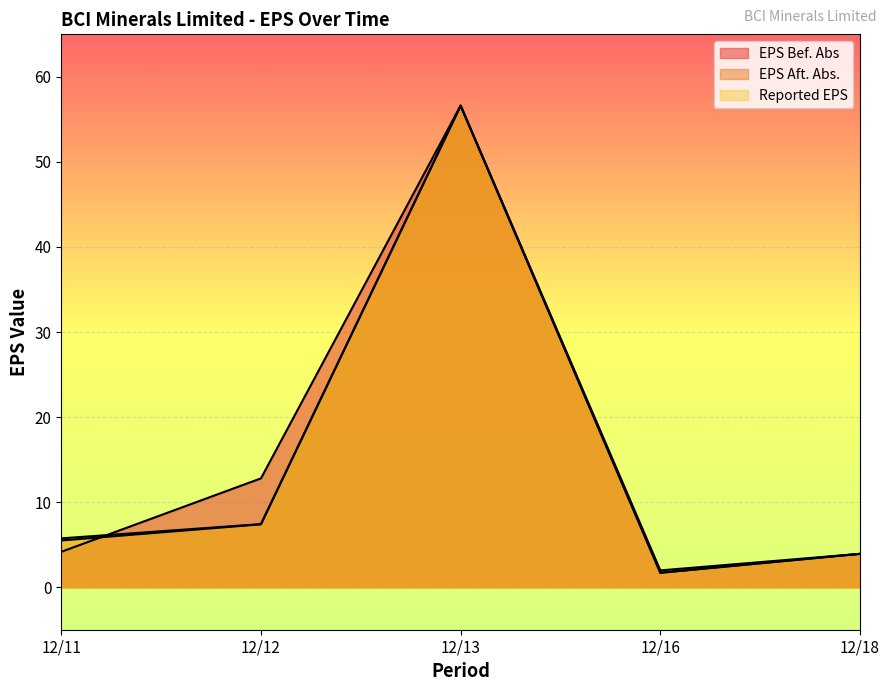

Between which two adjacent categories do Reported EPS and EPS Bef. Abs first intersect?

12/11 and 12/12